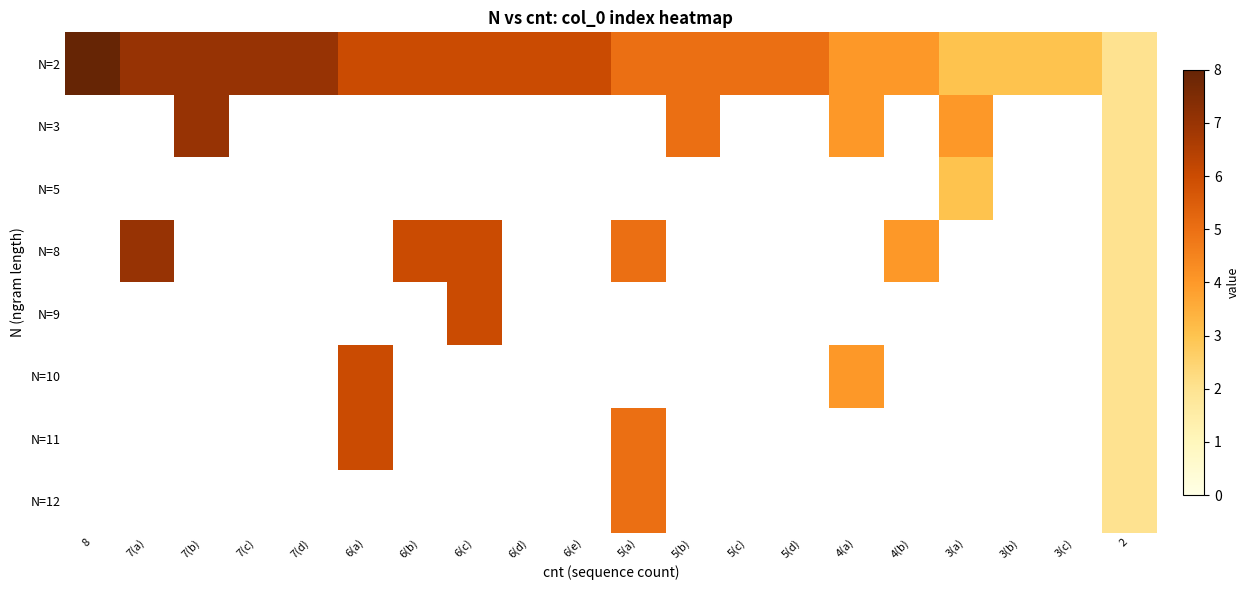

Which series has the largest total across all categories?

N=2